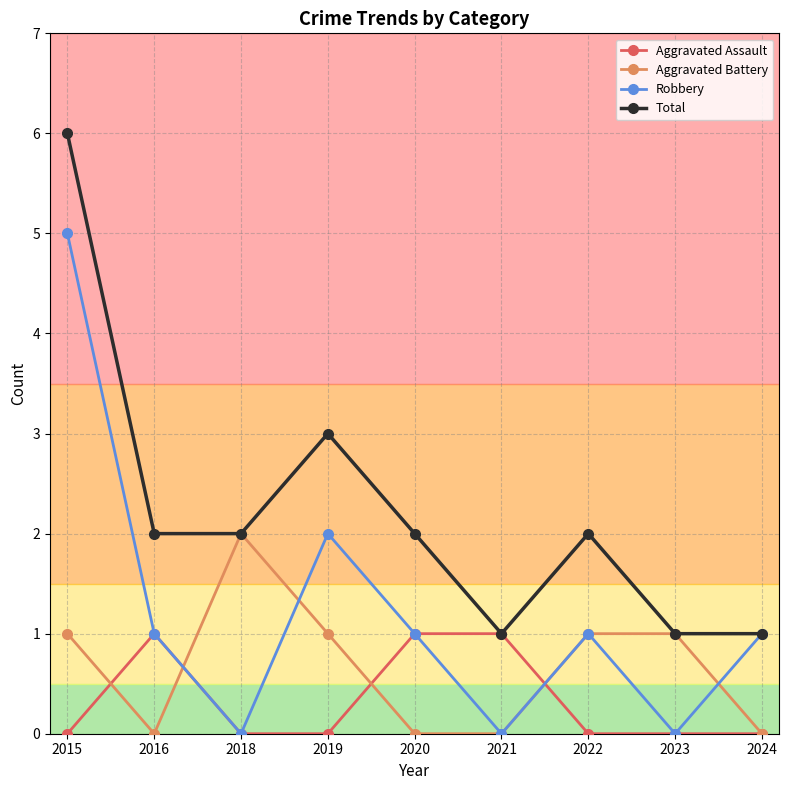

Reading right to left, list all the values displayed in this chart.

Aggravated Assault: 2024=0	2023=0	2022=0	2021=1	2020=1	2019=0	2018=0	2016=1	2015=0
Aggravated Battery: 2024=0	2023=1	2022=1	2021=0	2020=0	2019=1	2018=2	2016=0	2015=1
Robbery: 2024=1	2023=0	2022=1	2021=0	2020=1	2019=2	2018=0	2016=1	2015=5
Total: 2024=1	2023=1	2022=2	2021=1	2020=2	2019=3	2018=2	2016=2	2015=6